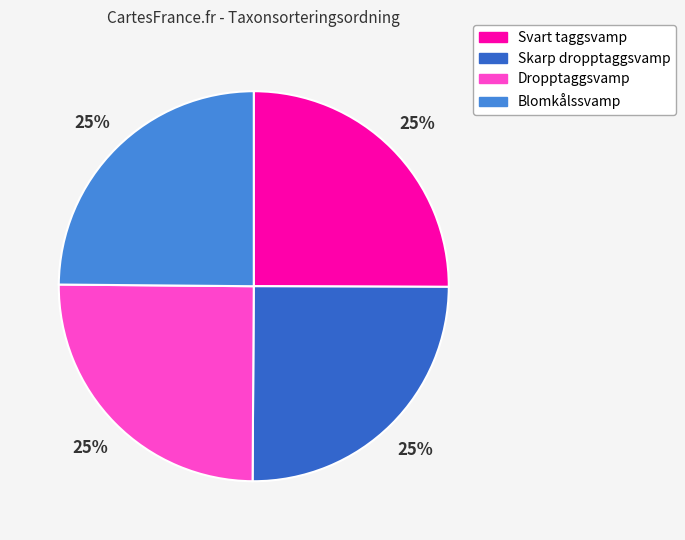

To the nearest percent, what portion does Skarp dropptaggsvamp represent?

25%